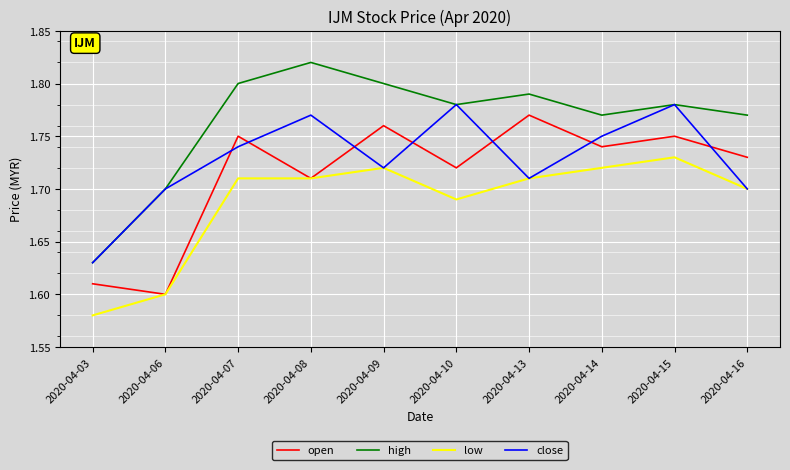

At which label is high closest to 1?

2020-04-03